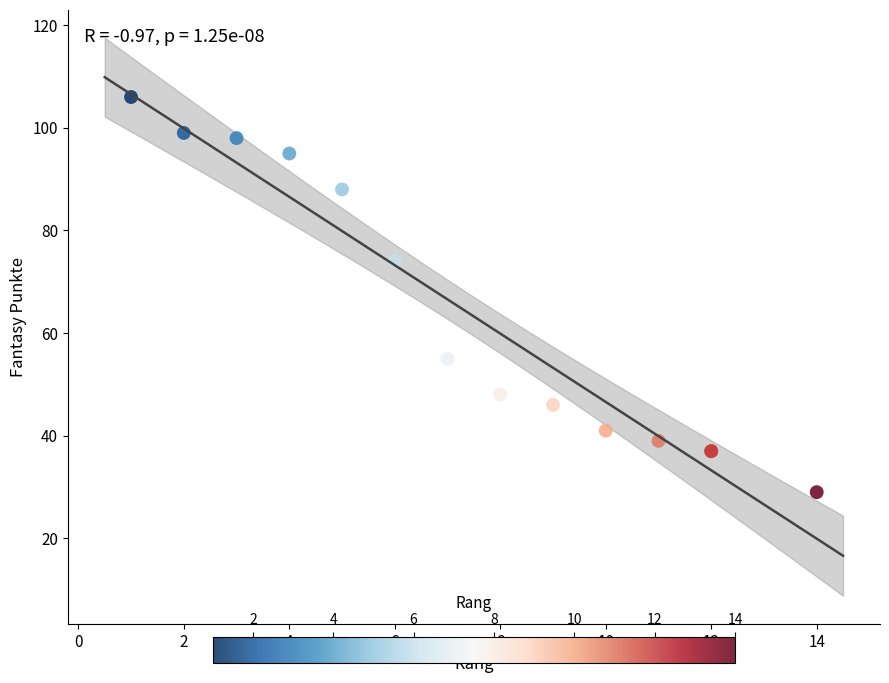

What Y value in the scatter plot is closest to 67?

74